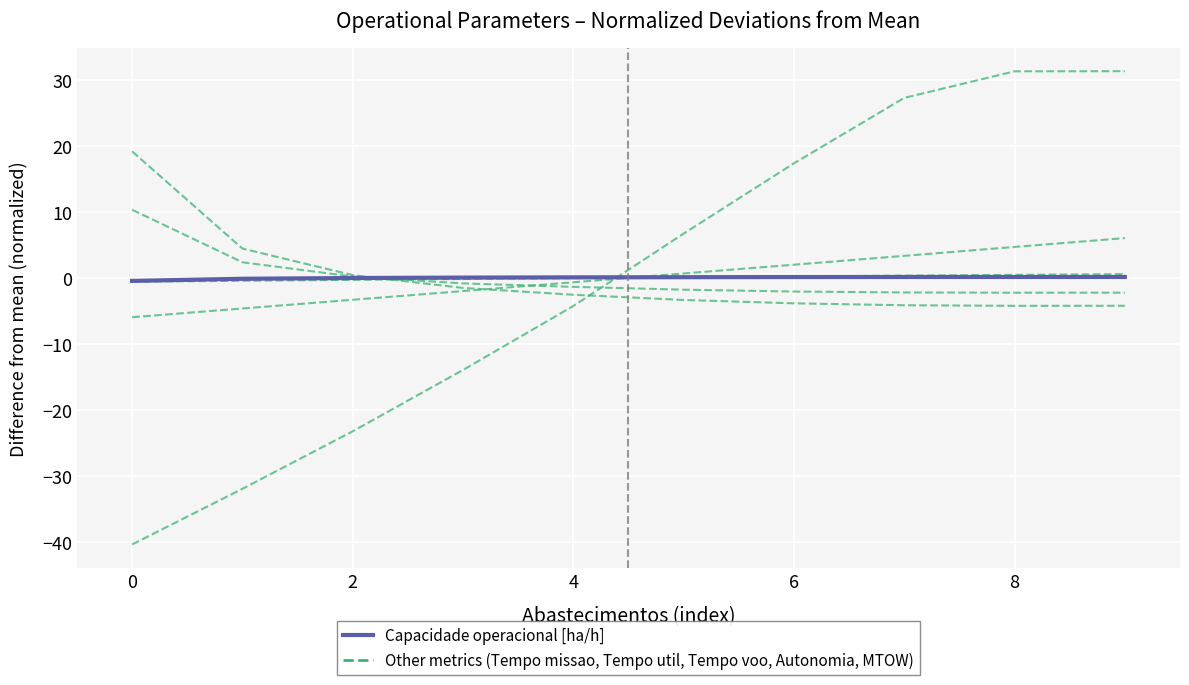

The Secondary metrics (normalized) series shows 3.3 at 9. True or false?

False